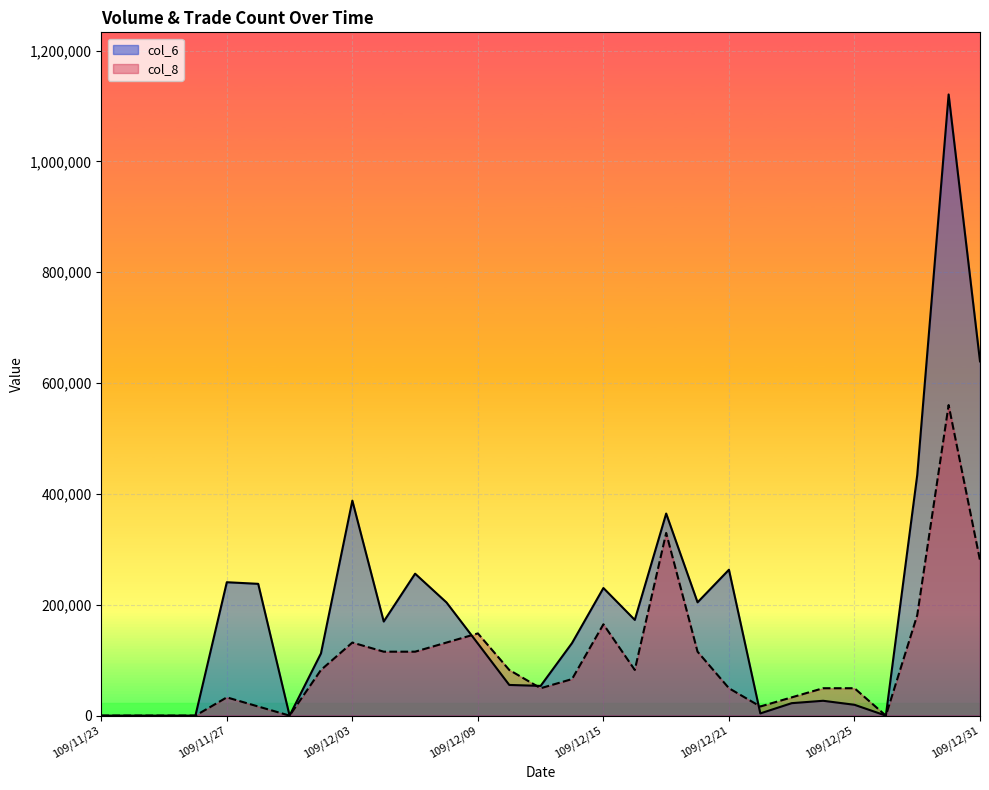

How many values in col_6 are above zero?

23